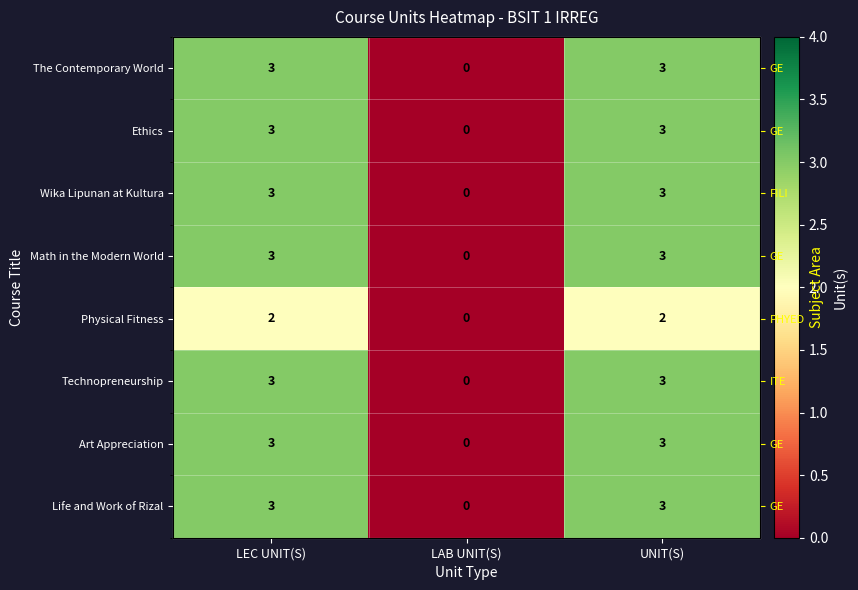

Rank the categories by Art Appreciation value from lowest to highest.

LAB UNIT(S), LEC UNIT(S), UNIT(S)